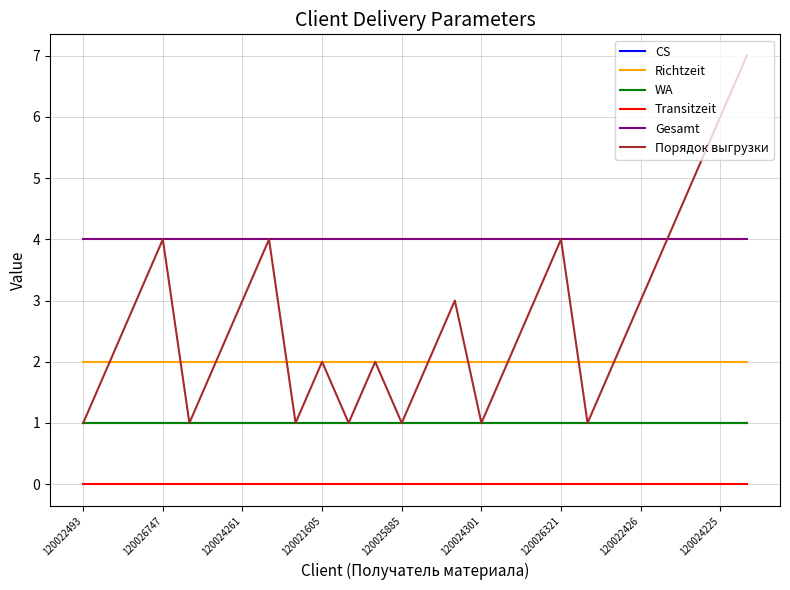

Does the chart have visible grid lines?

Yes